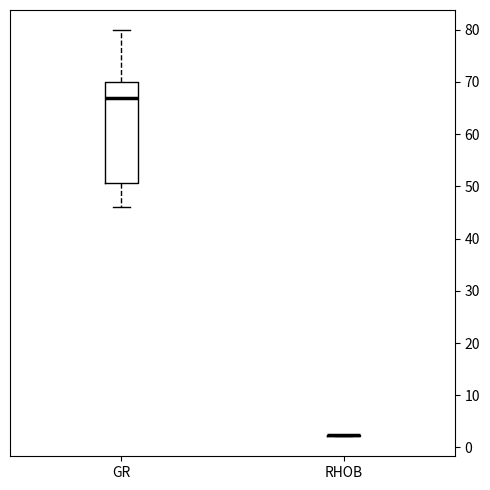

Reading left to right, transcribe this box plot: for each box, give where its median line is, the range the box spans, and where its two whiskers end, as read against the y-axis. The values are not printed on the chart, so give them approximately, as read against the axis.

GR: median 67, box 51 to 70, whiskers 46 to 80
RHOB: box collapsed to a line at 2, whiskers 2 to 2